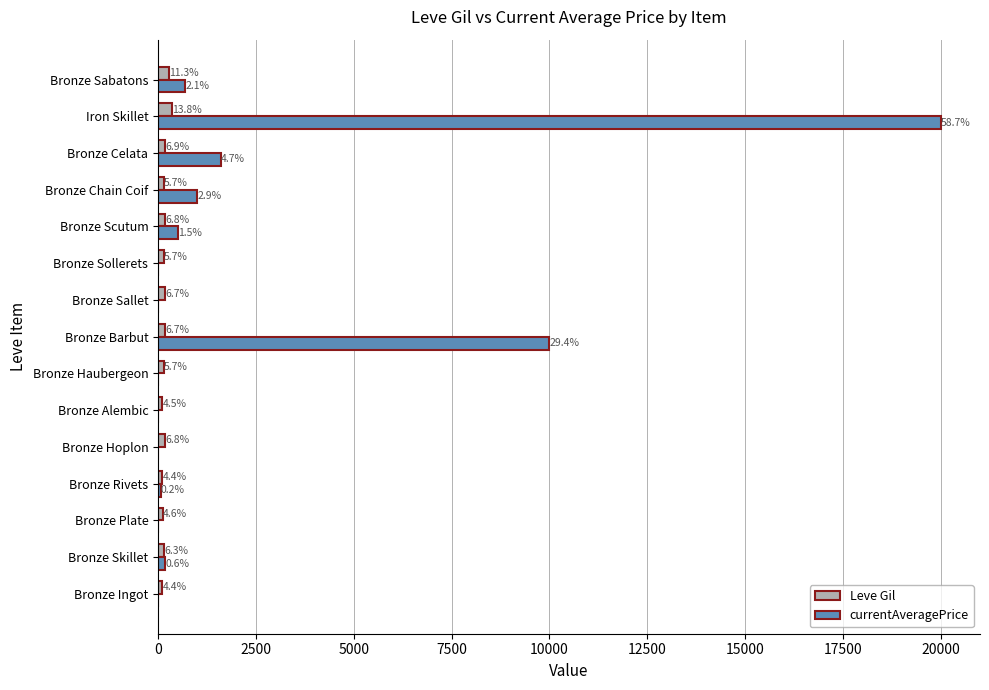

Which series has the largest total across all categories?

currentAveragePrice